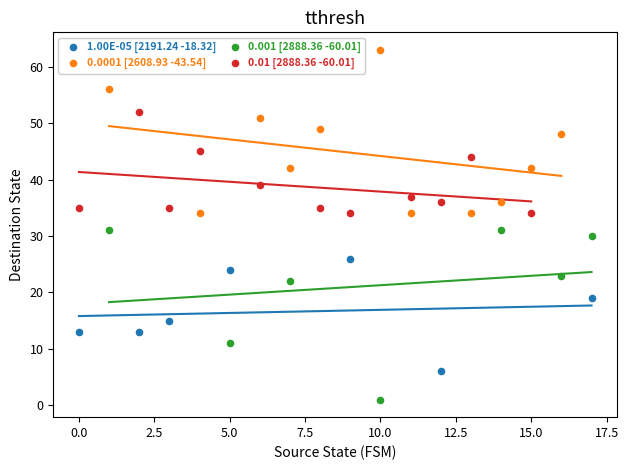

Which series contains the lowest Y value?

0.001 [2888.36 -60.01]